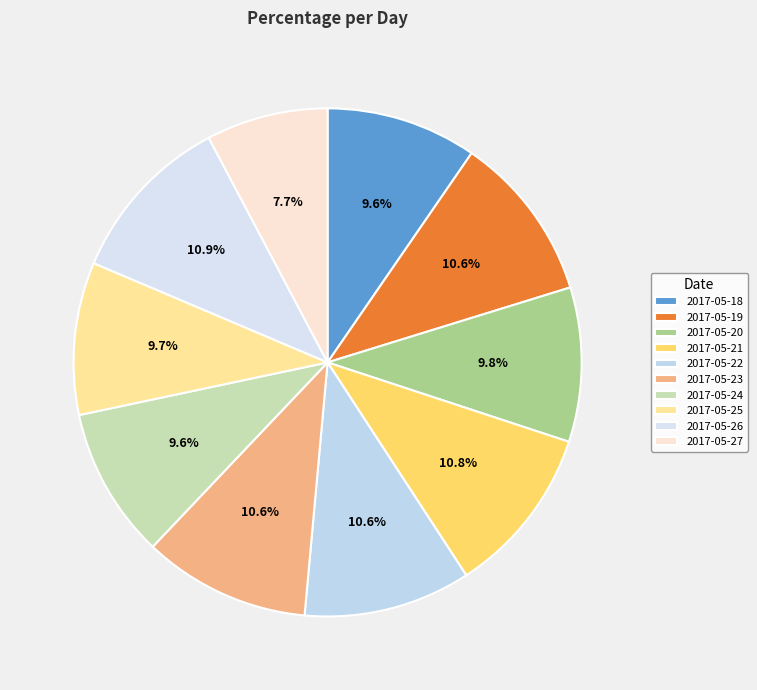

To the nearest percent, what percentage of the pie is 2017-05-23?

11%